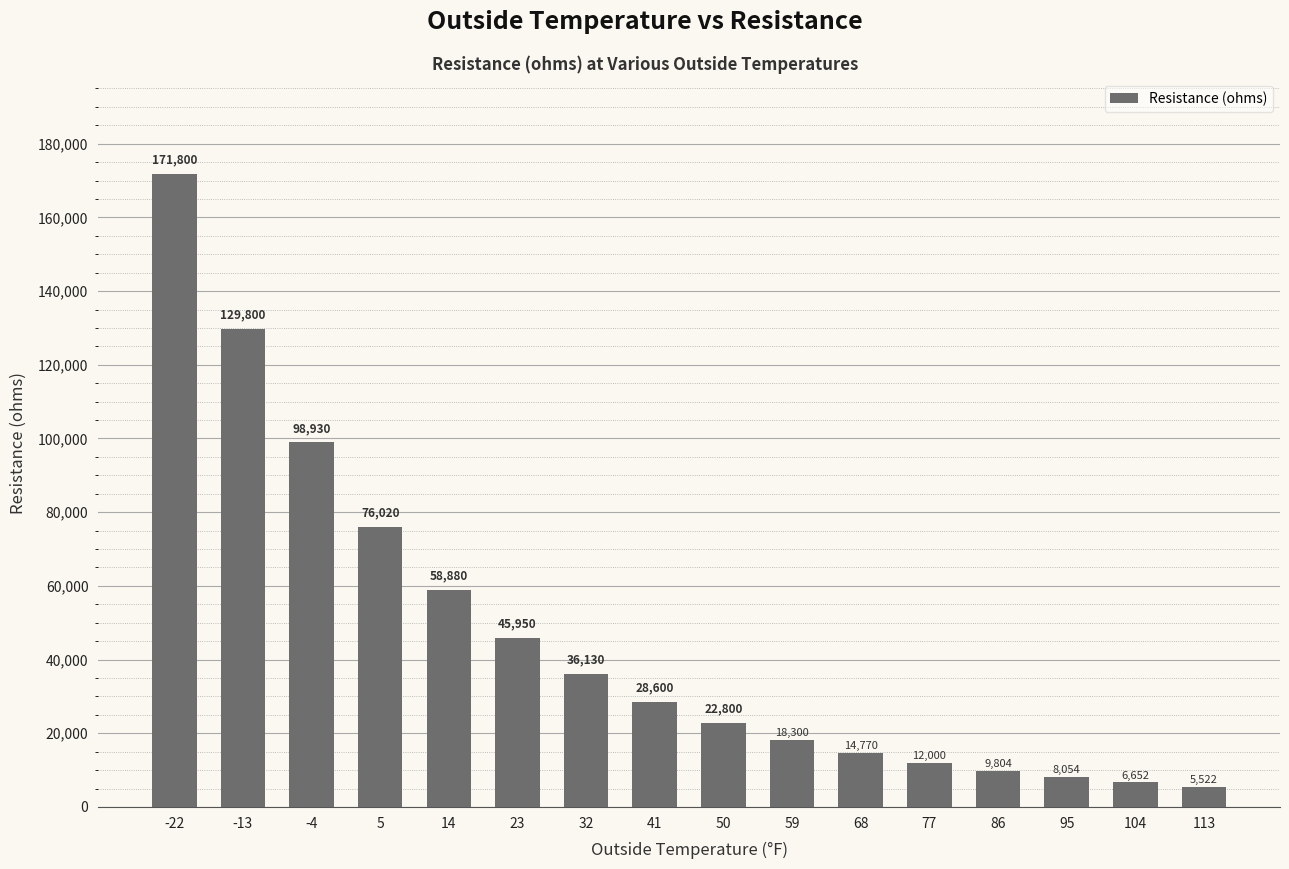

Where is the data nearest to the value 88661?

-4